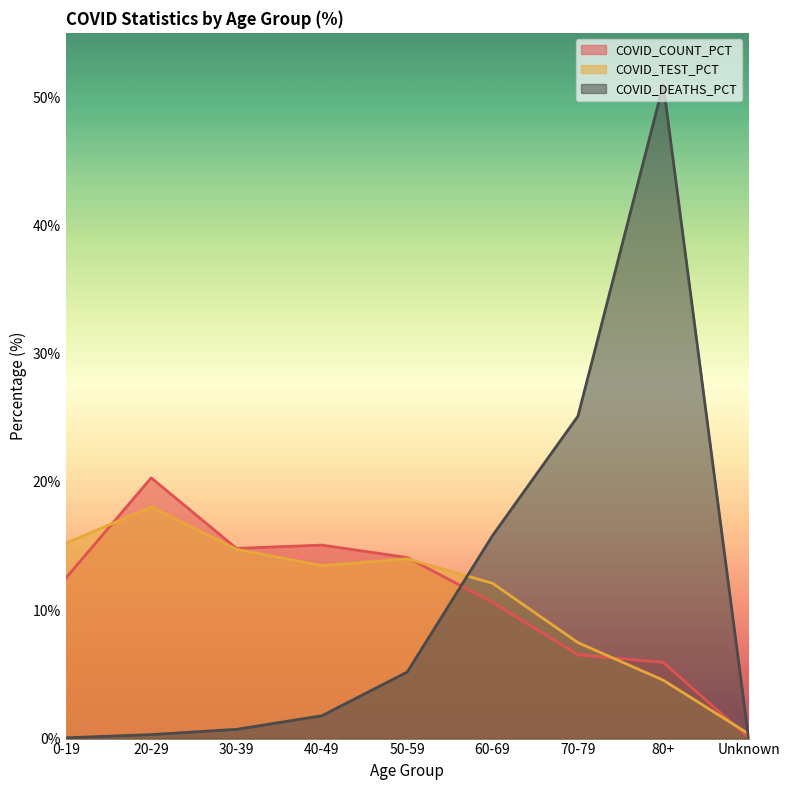

What is the difference between the highest and lowest values at 50-59?

8.9